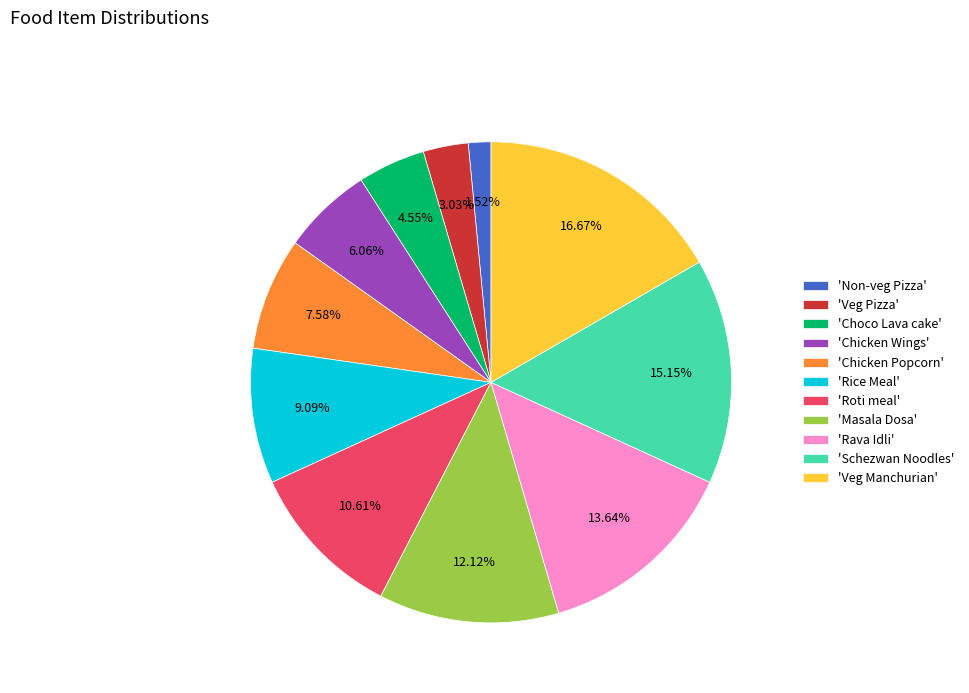

Is the sum of 'Non-veg Pizza' and 'Veg Pizza' greater than half?

No